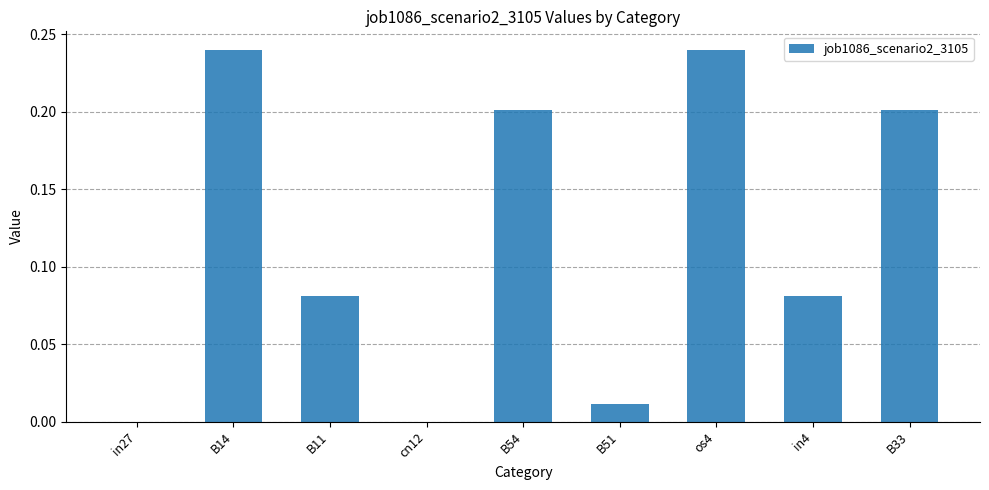

Count the number of data series in this chart.

1